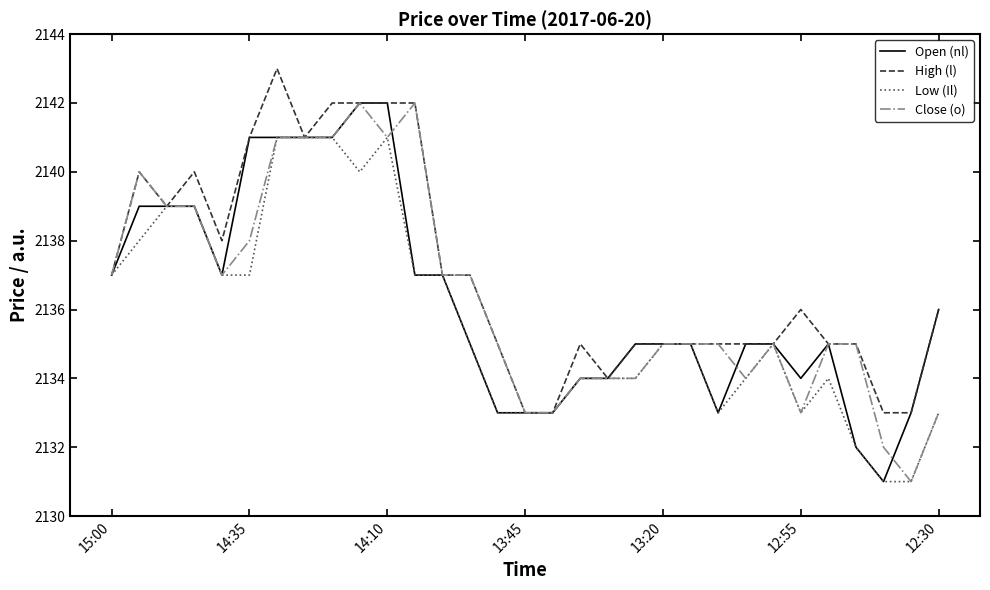

What are all the series names shown in the legend?

Open (nl), High (l), Low (Il), Close (o)